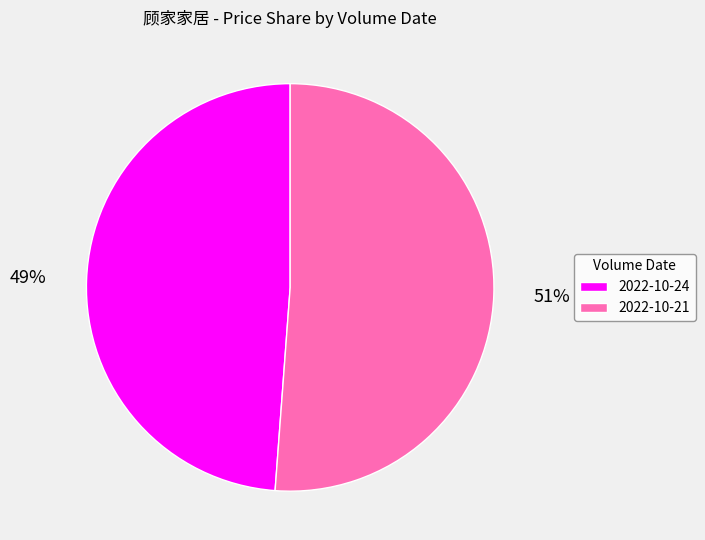

To the nearest percent, what is the difference between the largest and smallest slice percentages?

2%